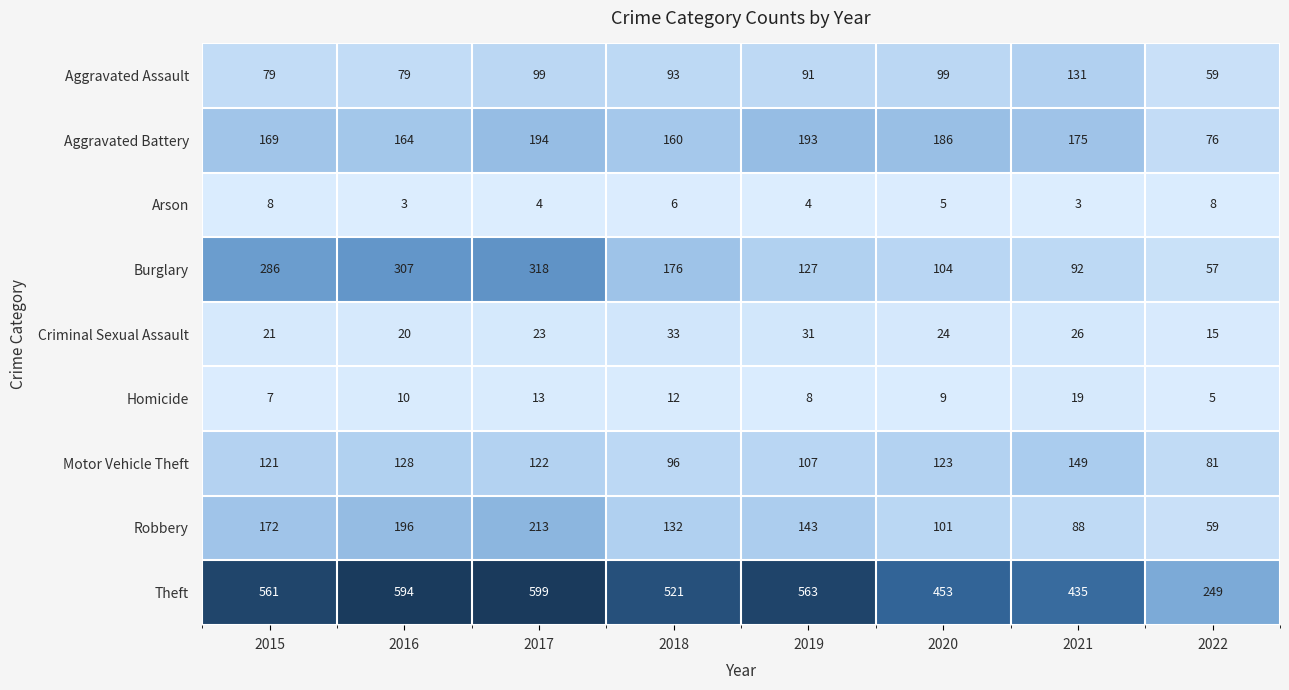

What is the difference between the maximum and second lowest values in the Motor Vehicle Theft series?

53